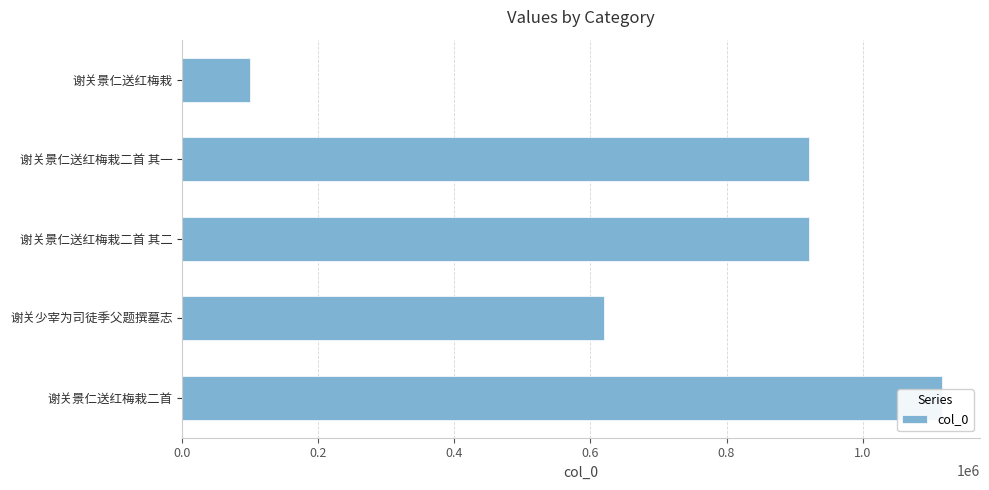

What is the sum of all values?

3680437